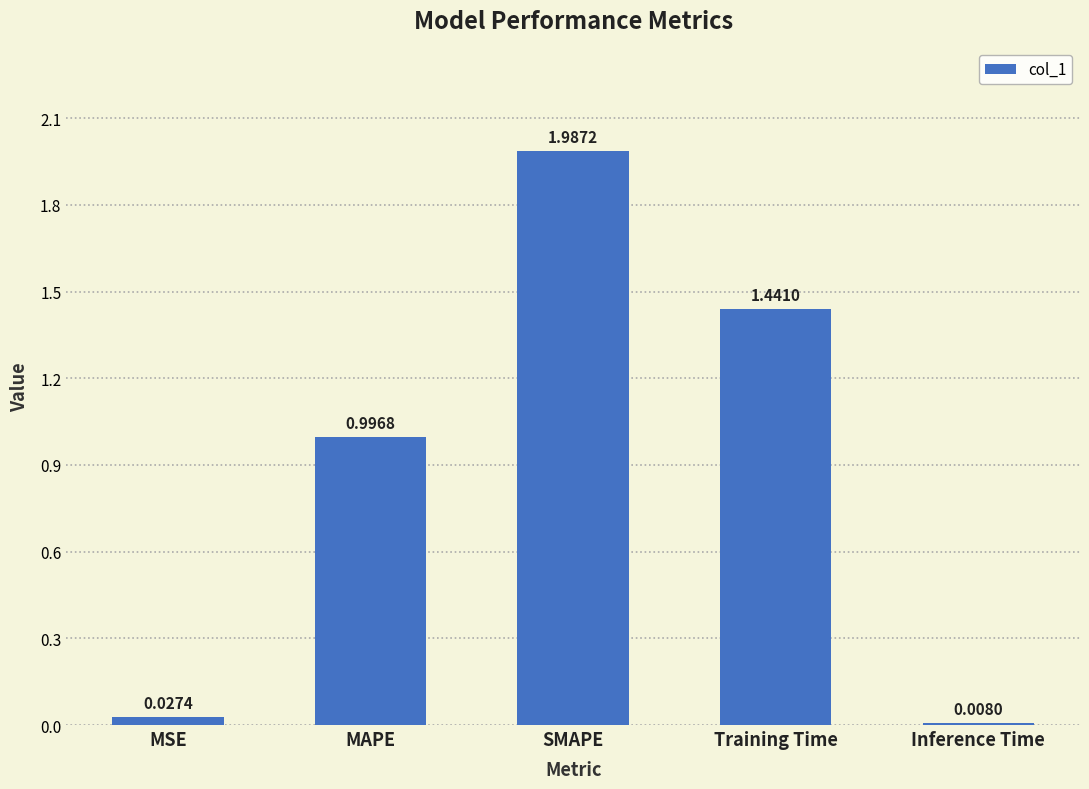

What is the difference between the values at MAPE and MSE?

1.0